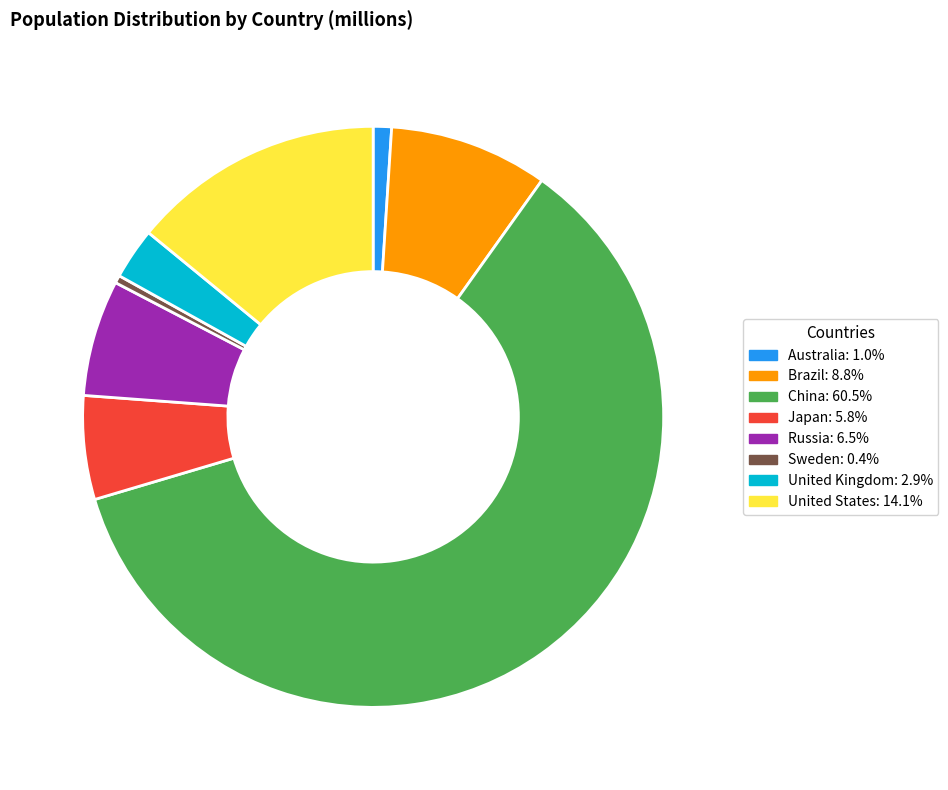

Which slice is the largest?

China